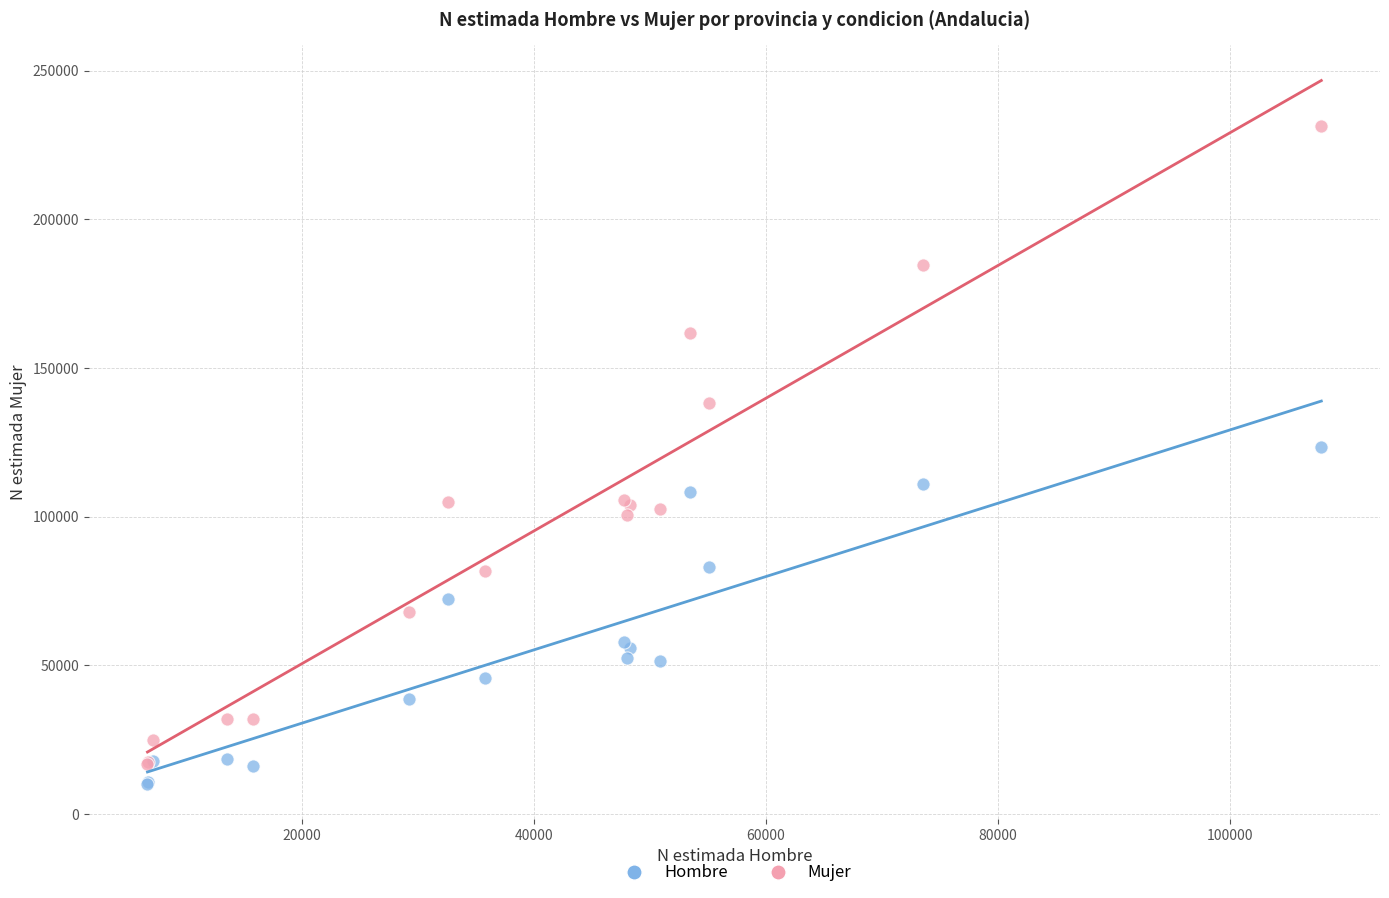

Across all series, what Y value is closest to 120758?

123538